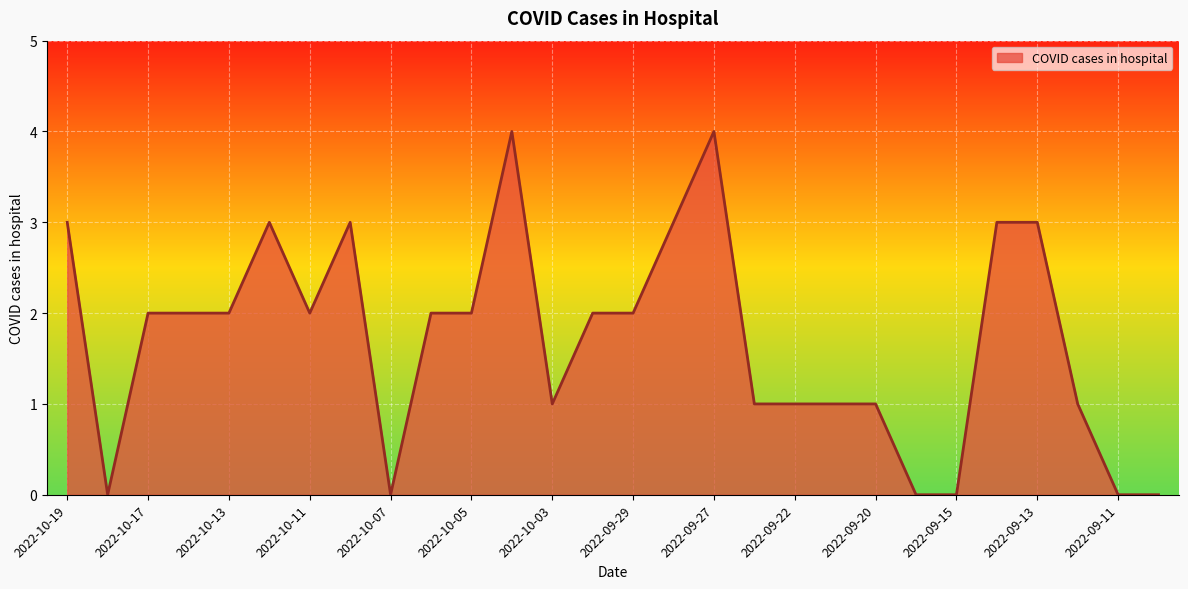

Reading left to right, extract all data points from this chart.

3	0	2	2	2	3	2	3	0	2	2	4	1	2	2	3	4	1	1	1	1	0	0	3	3	1	0	0